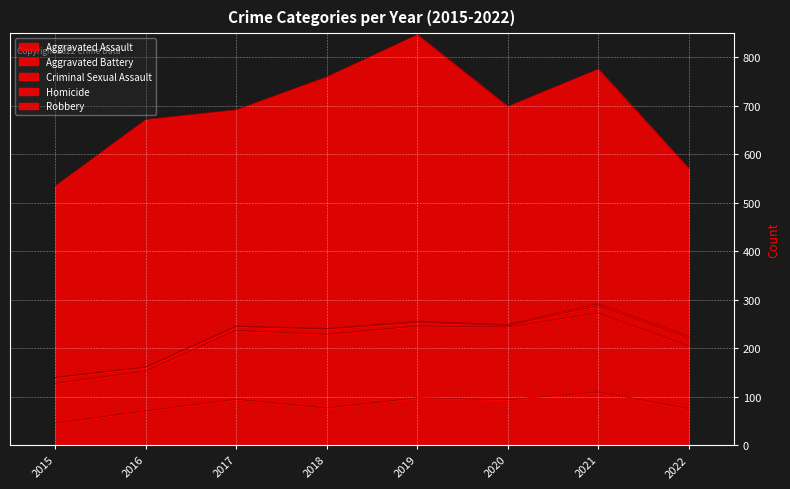

At which label is Criminal Sexual Assault closest to 9?

2016